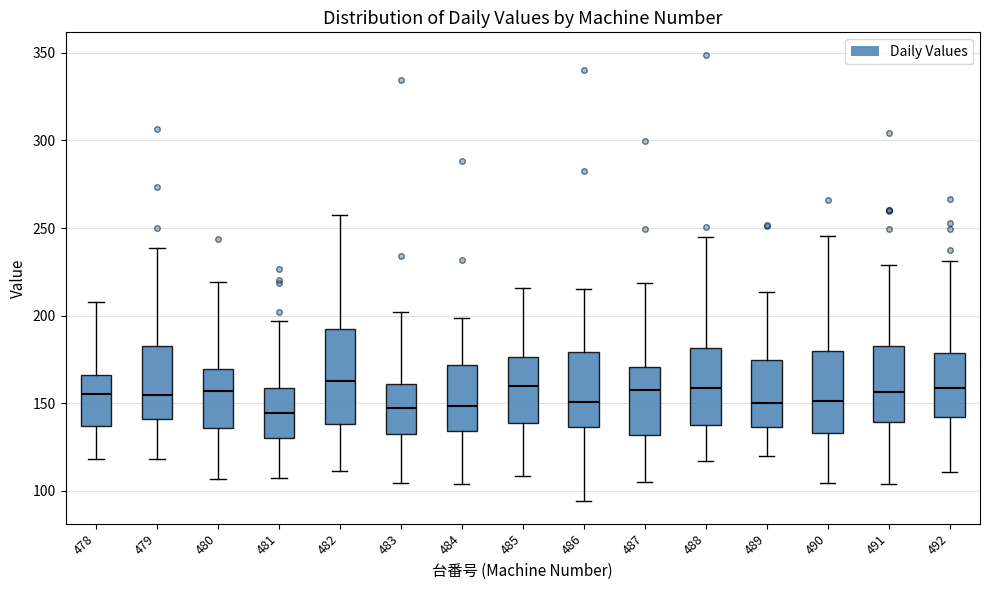

Where is the lower edge of the box at x = 491 on the y-axis? The values are not printed on the chart, so give them approximately, as read against the axis.

140